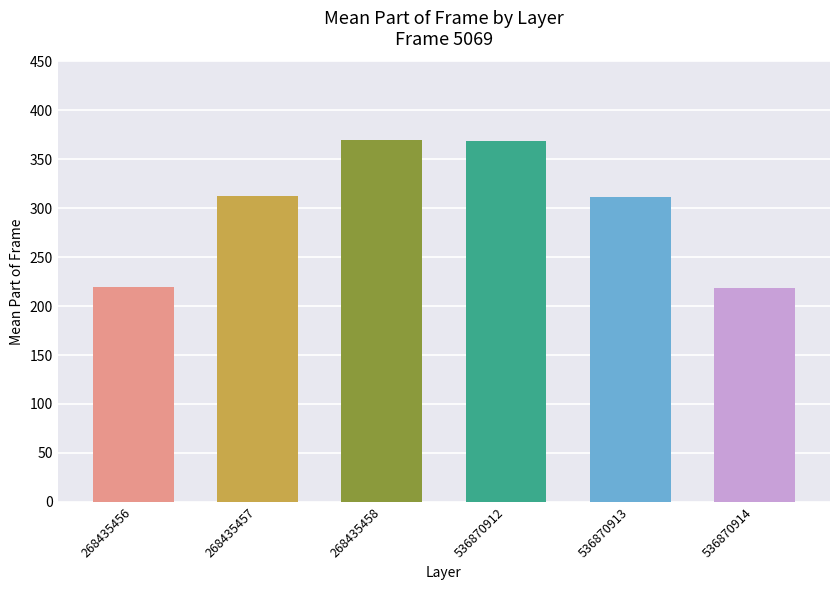

What is the difference between the maximum and second lowest values?

150